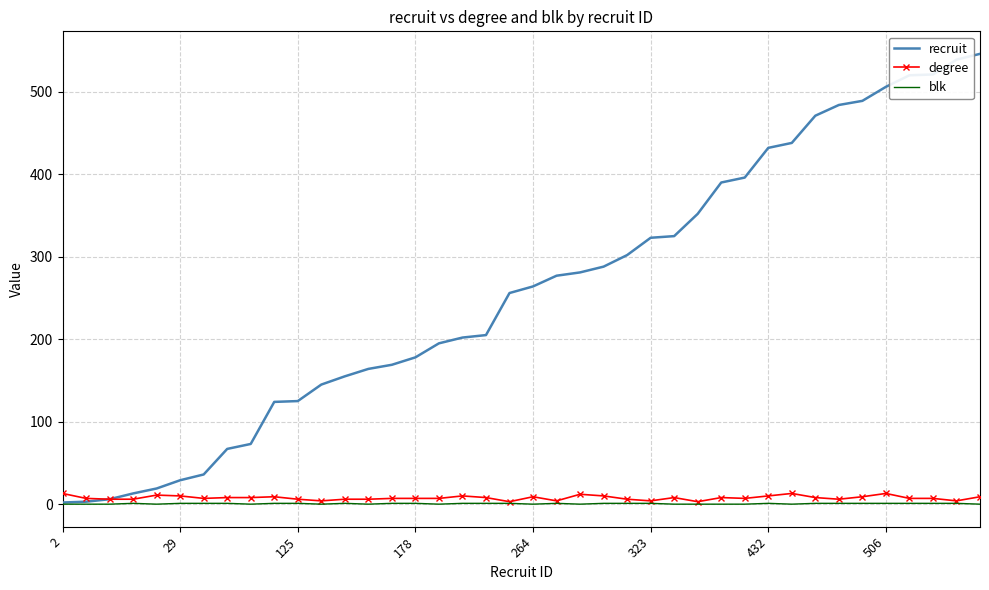

Which series has the largest total across all categories?

recruit